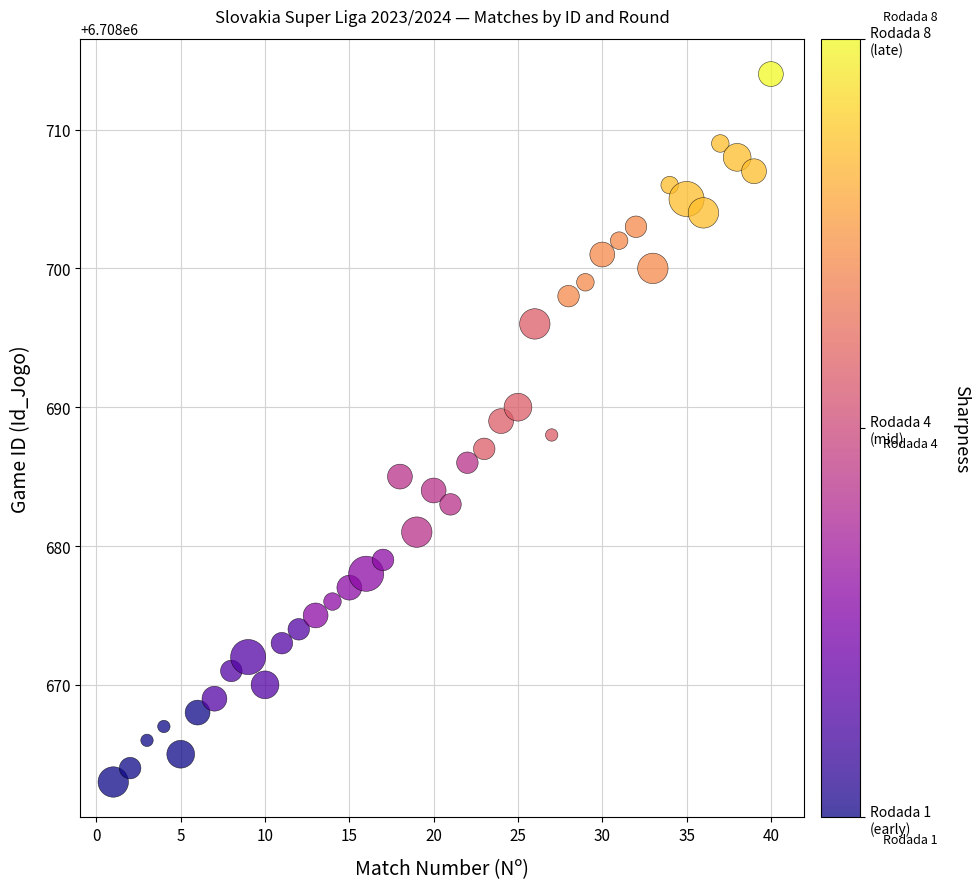

What is the range of X values (max minus min)?

39